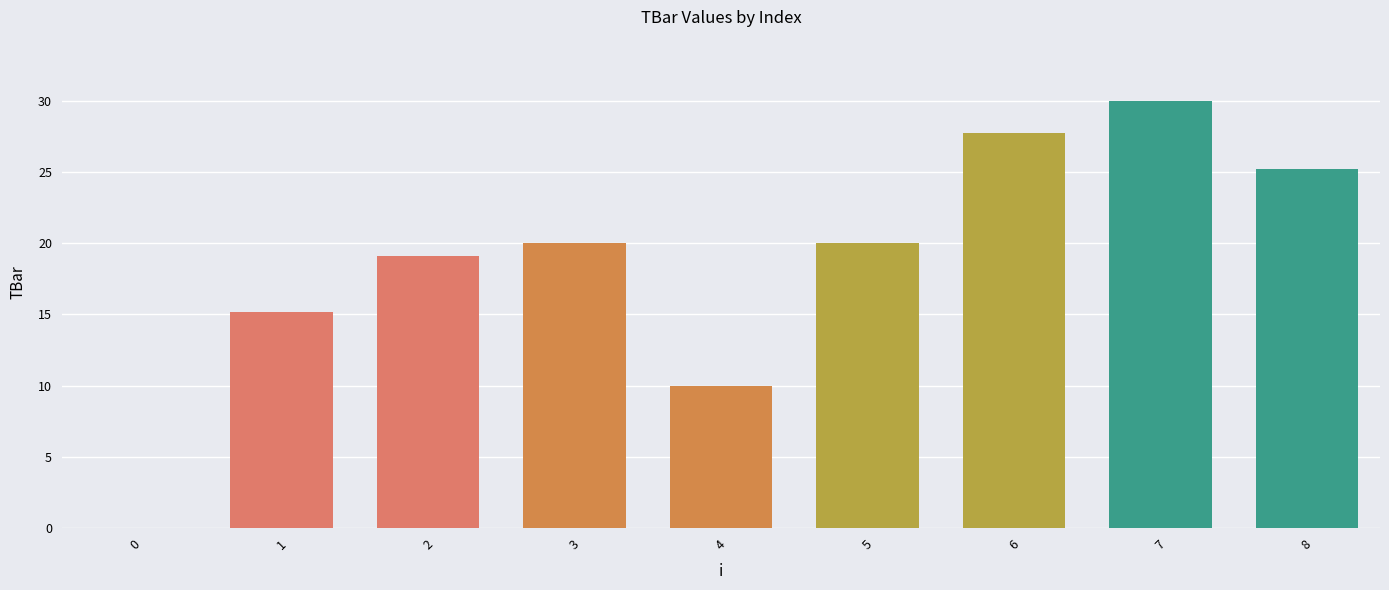

Count the number of categories in the chart.

9